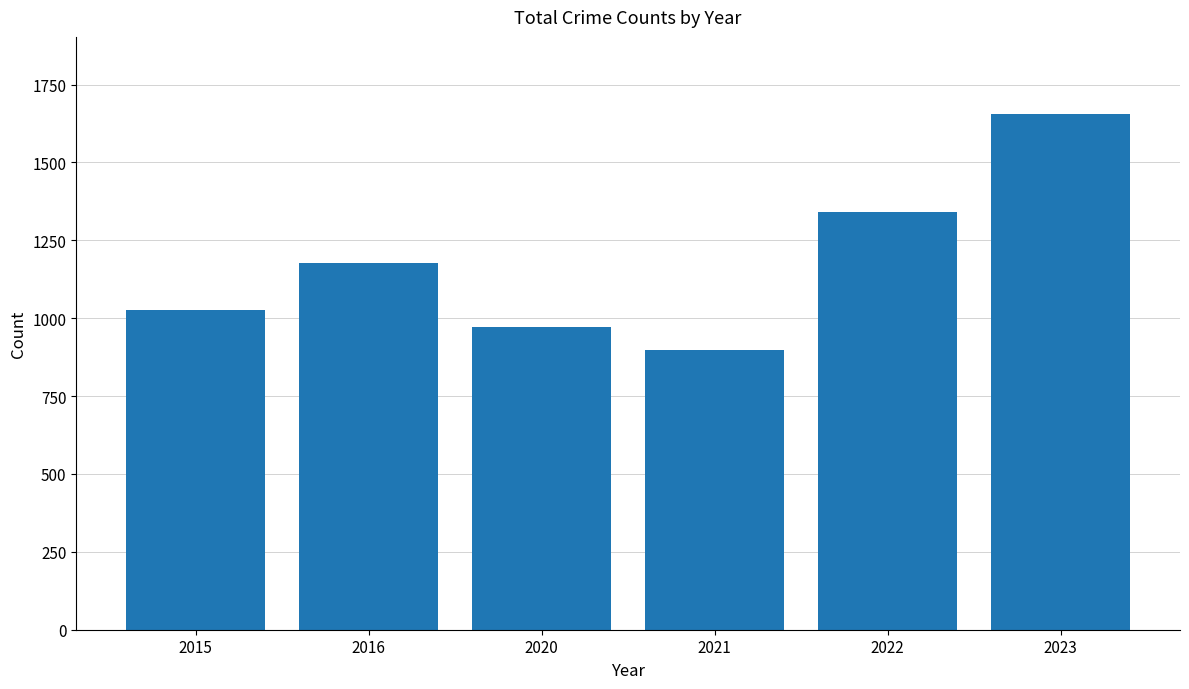

True or false: the data shows 1176 at 2016.

True